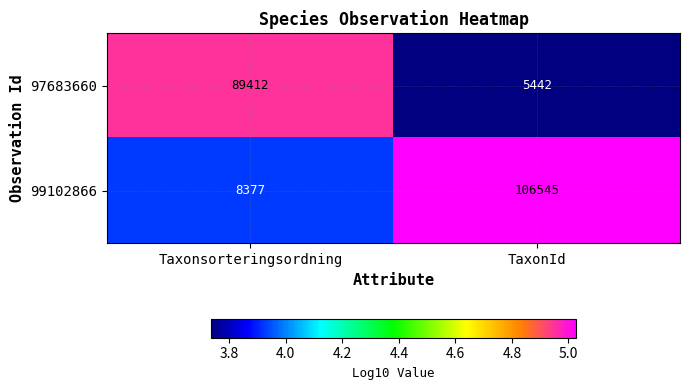

Which label corresponds to the smallest value in the chart?

TaxonId